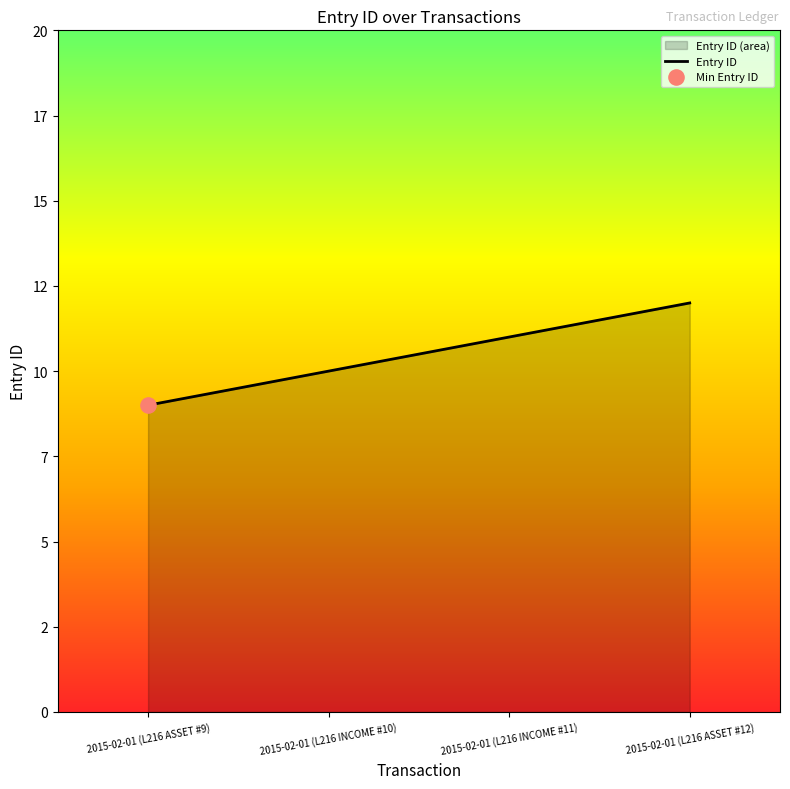

What is the ratio of the value at 2015-02-01 (L216 INCOME #11) to the value at 2015-02-01 (L216 ASSET #9)?

1.2